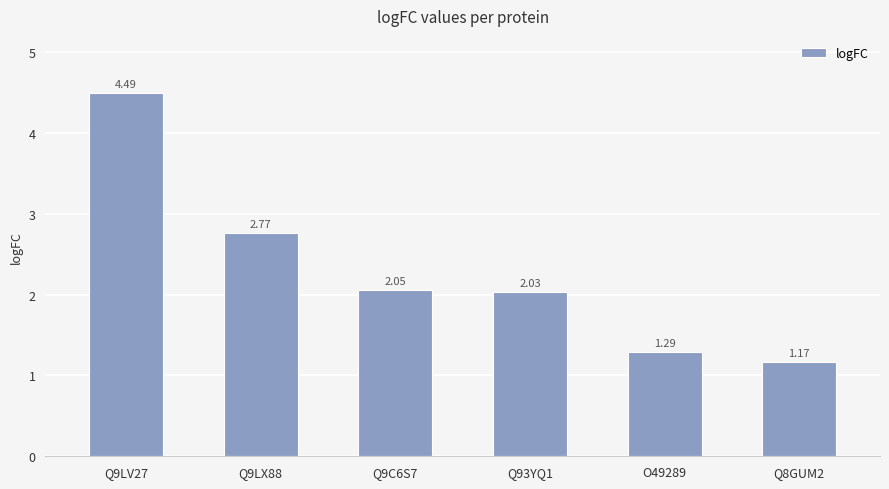

What is the label of the 3rd bar from the right?

Q93YQ1